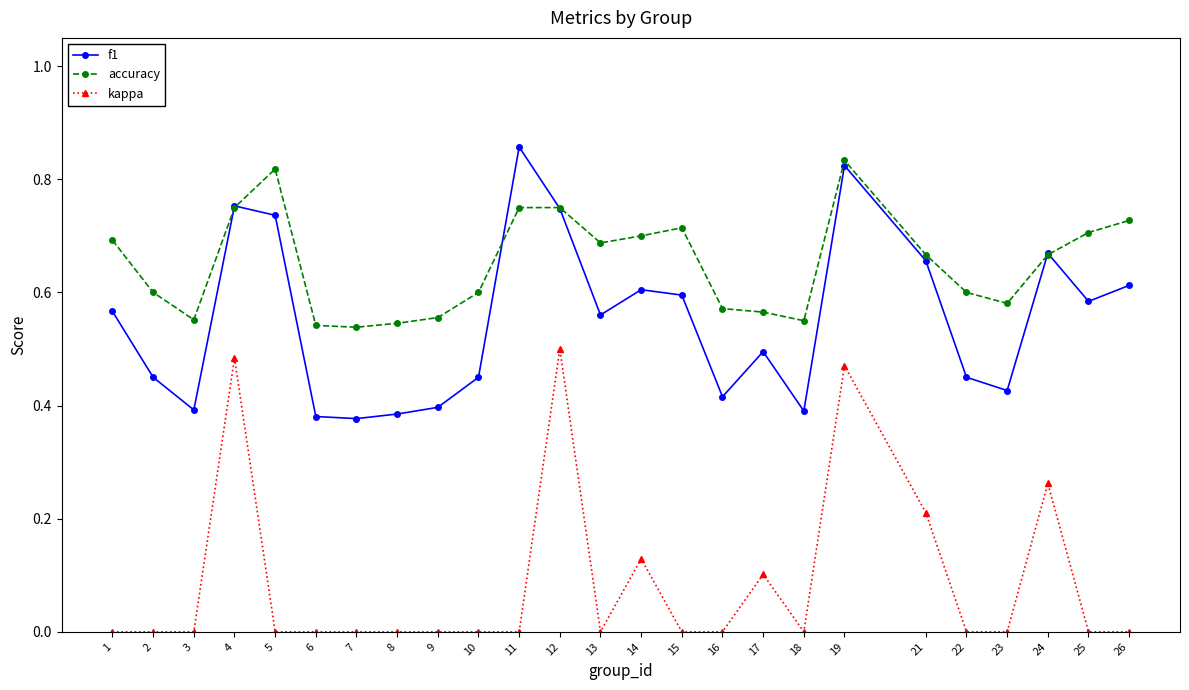

True or false: accuracy has a value of 0.9 at 6.

False